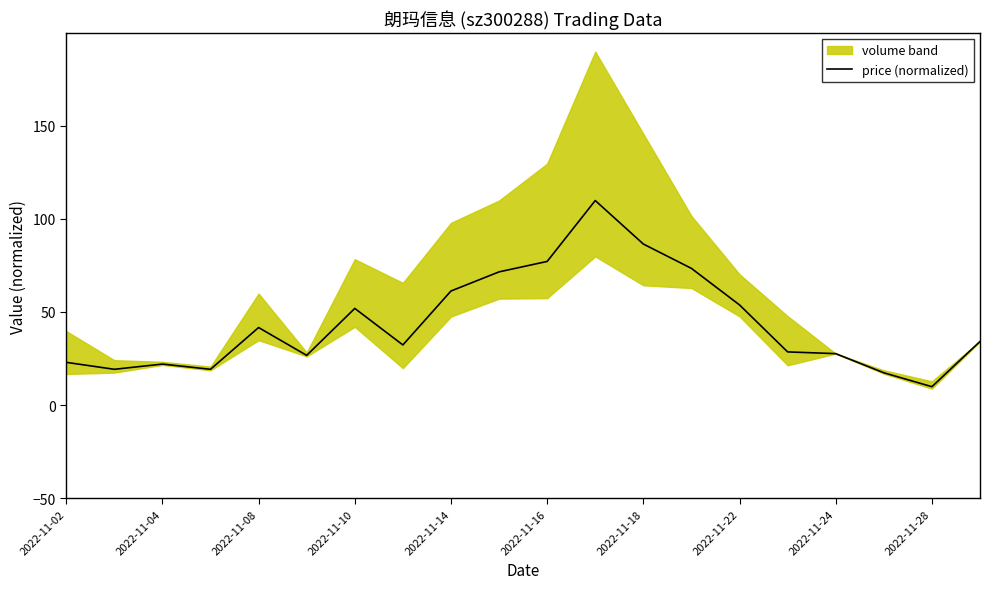

How many interior local peaks (higher than both neighbors) does the data have?

4